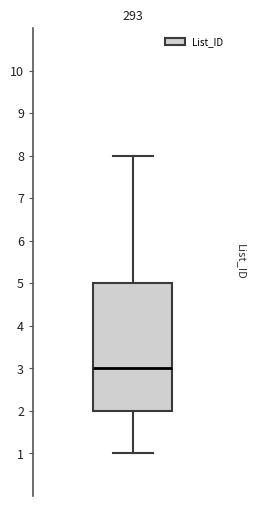

Read this box plot against the y-axis: the position of the median line, the range covered by the box, and the ends of both whiskers. The values are not printed on the chart, so give them approximately, as read against the axis.

median 3, box 2 to 5, whiskers 1 to 8